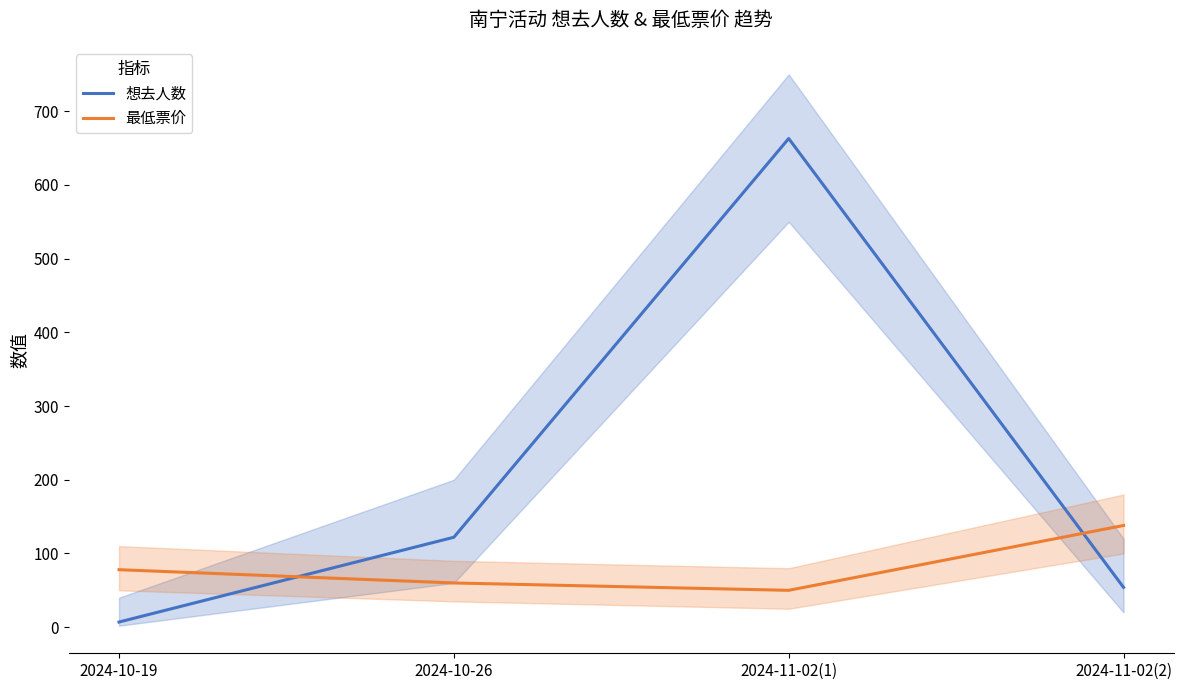

Which label corresponds to the largest value in the chart?

2024-11-02(1)